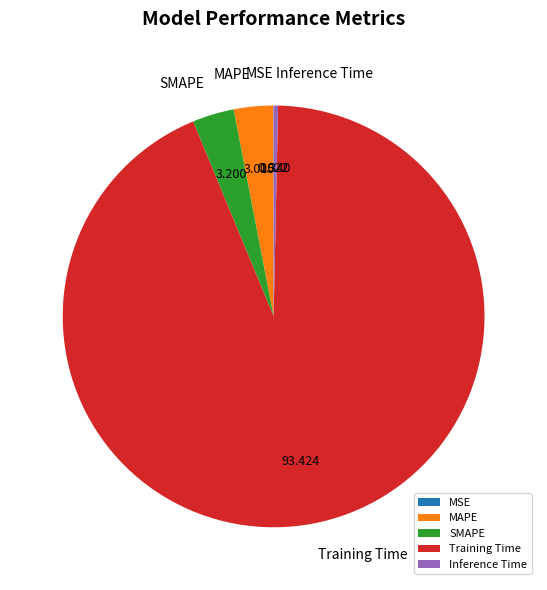

Is Training Time the majority of the pie?

Yes